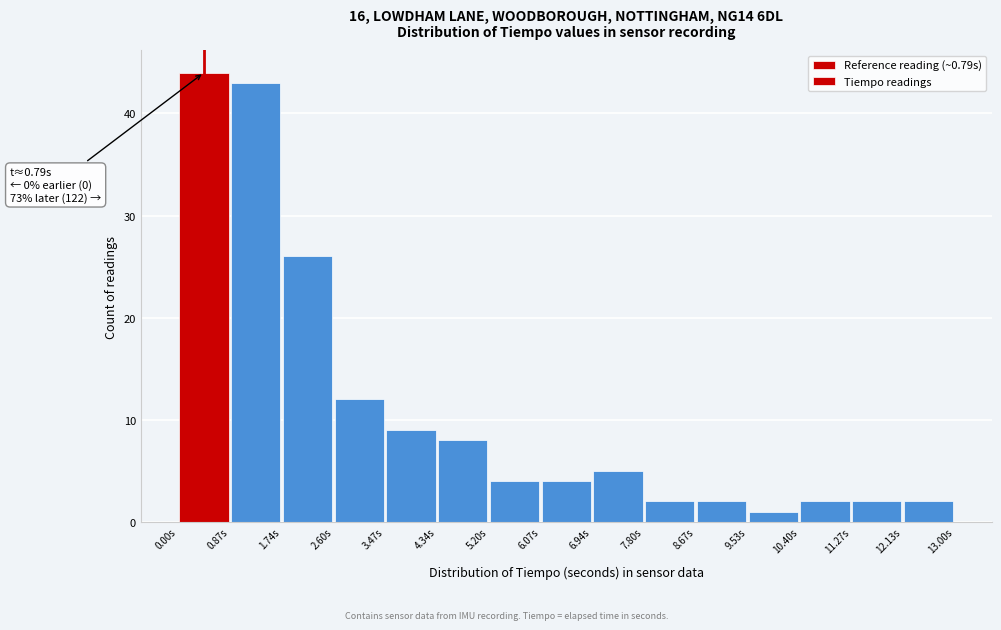

Which range on the x-axis has the tallest bar?

0.0 to 0.9